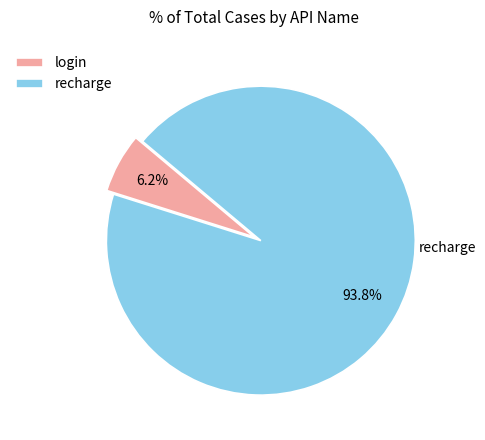

To the nearest percent, what percentage of the pie is login?

6%